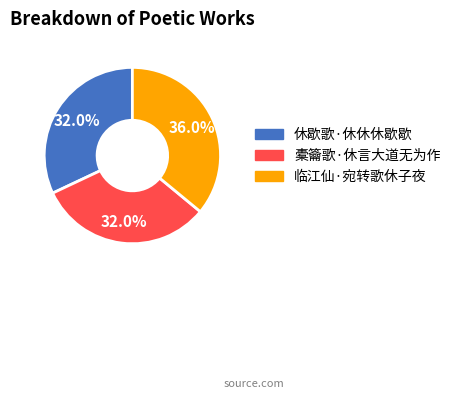

Does 休歇歌·休休休歇歇 represent more than half of the total?

No